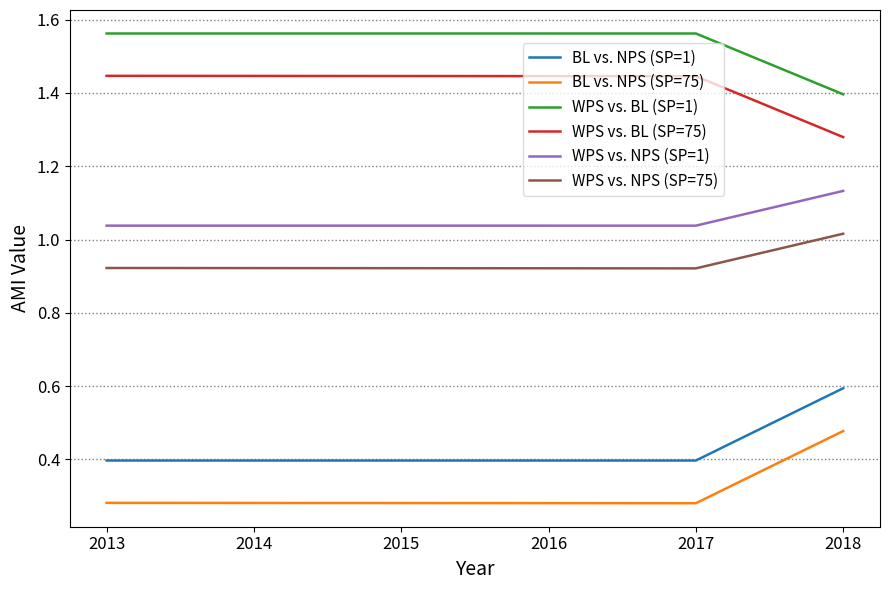

True or false: BL vs. NPS (SP=75) and WPS vs. NPS (SP=75) intersect in this chart.

False